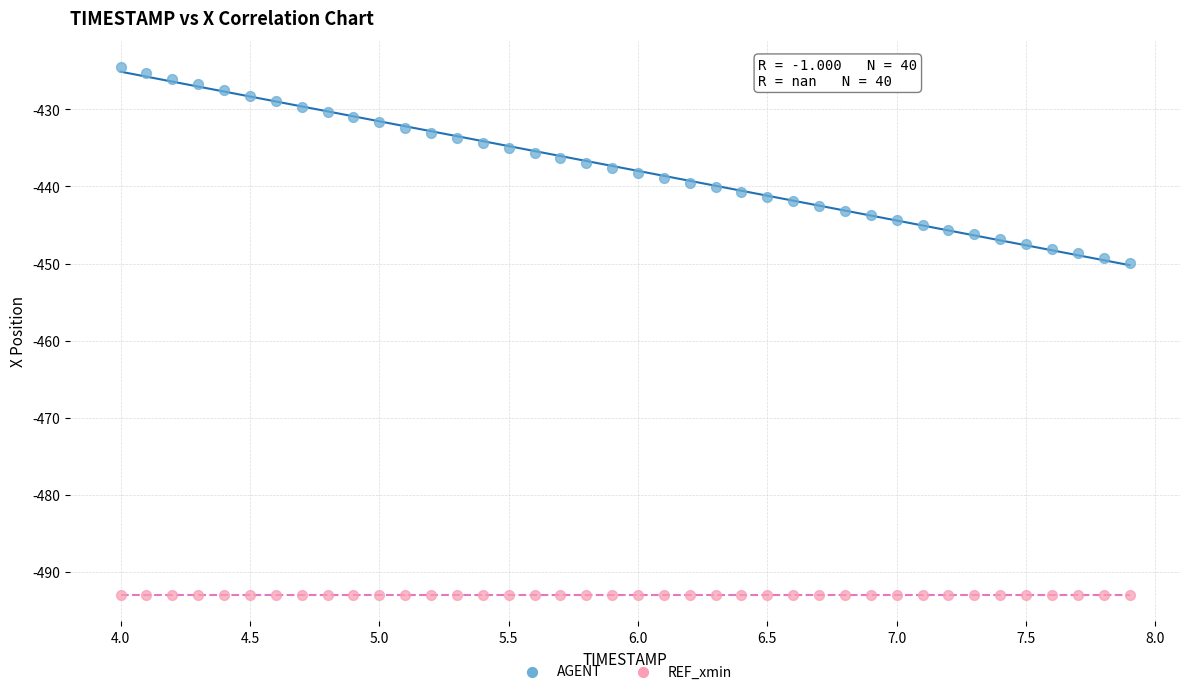

Which series reaches the minimum Y coordinate?

REF_xmin